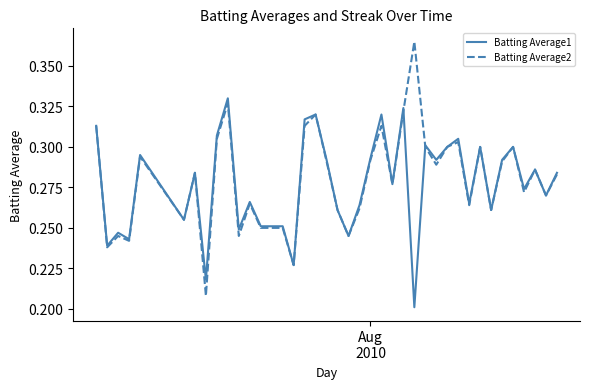

Which series has the largest range (max minus min)?

Batting Average2